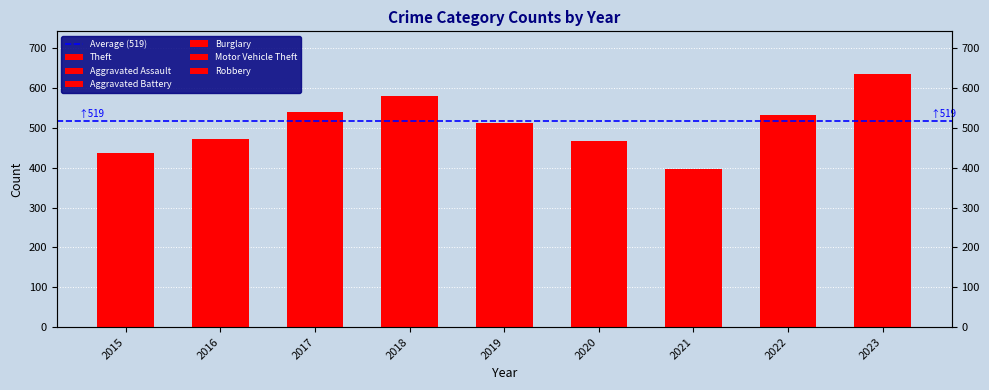

Reading right to left, list all the values displayed in this chart.

Aggravated Assault: 2023=39	2022=30	2021=23	2020=40	2019=22	2018=29	2017=20	2016=26	2015=11
Aggravated Battery: 2023=37	2022=31	2021=12	2020=18	2019=17	2018=25	2017=18	2016=24	2015=20
Burglary: 2023=66	2022=38	2021=46	2020=69	2019=76	2018=97	2017=83	2016=58	2015=96
Motor Vehicle Theft: 2023=139	2022=76	2021=44	2020=45	2019=52	2018=65	2017=82	2016=63	2015=43
Robbery: 2023=34	2022=48	2021=29	2020=34	2019=31	2018=58	2017=45	2016=61	2015=30
Theft: 2023=321	2022=310	2021=242	2020=261	2019=315	2018=307	2017=292	2016=241	2015=237